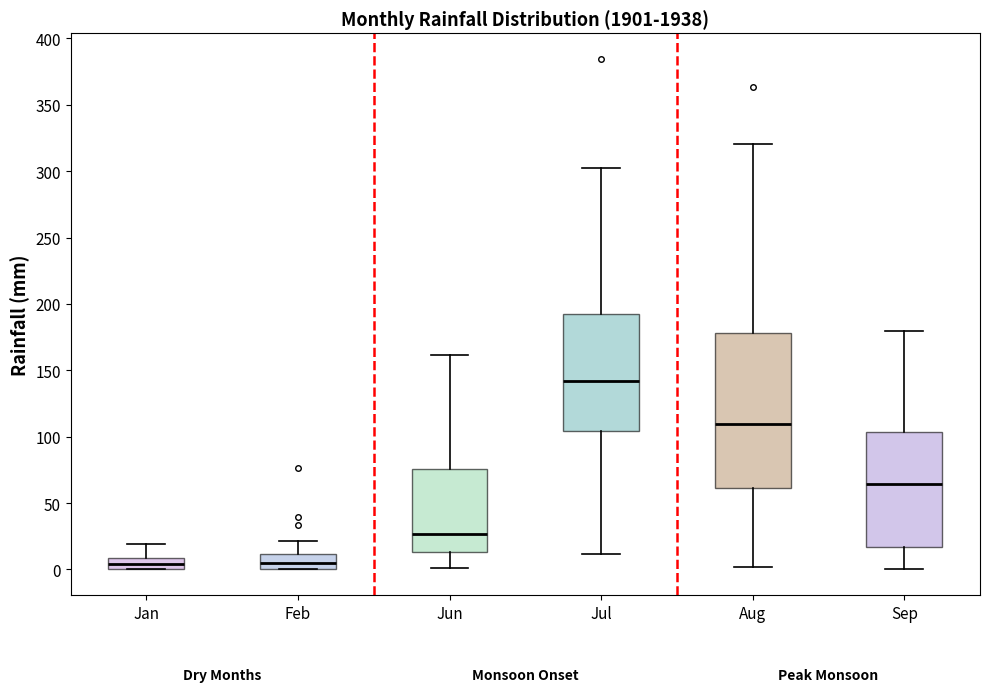

Comparing the boxes themselves (not the whiskers), which one is the tallest?

Aug